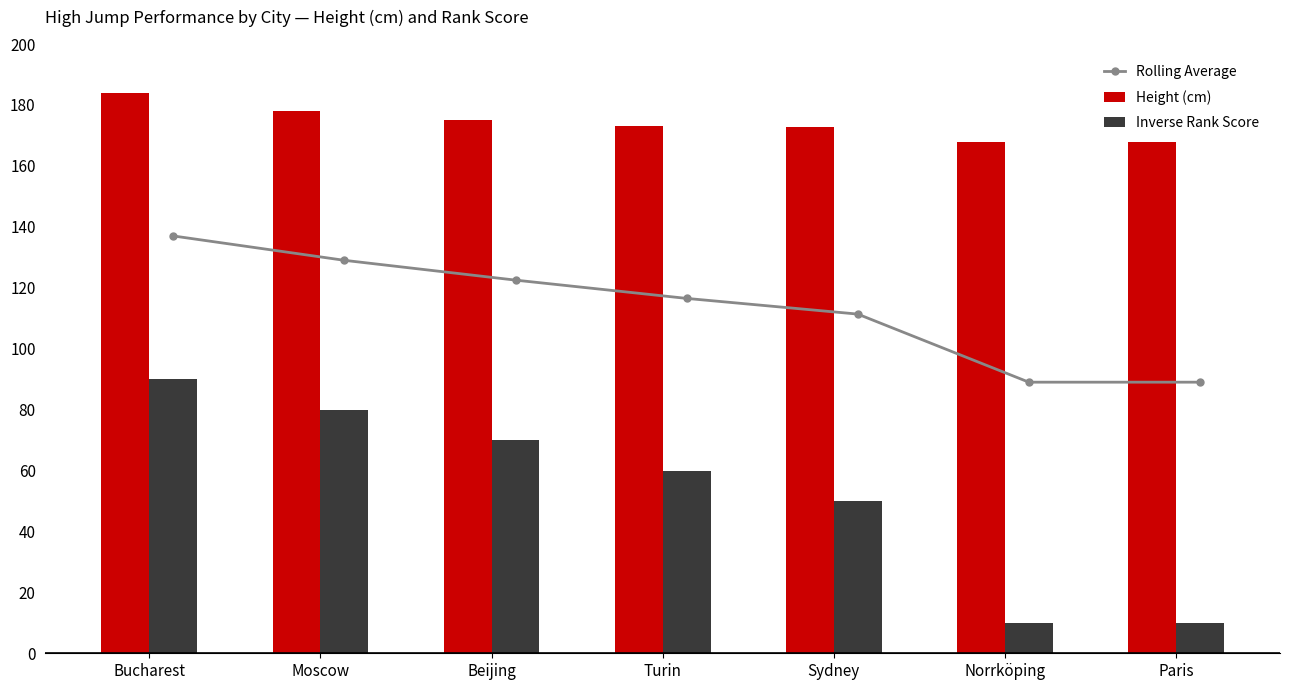

The value of Height (cm) at Sydney is 172.7. True or false?

True